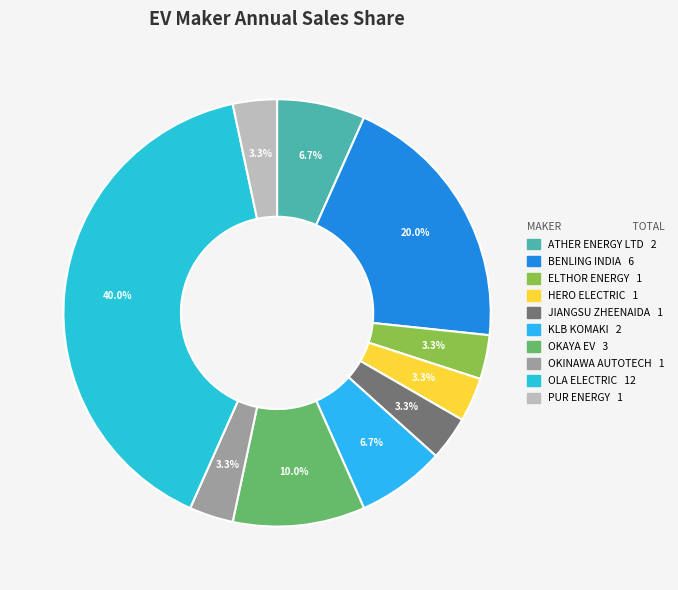

What percentage is the PUR ENERGY slice, to the nearest percent?

3%